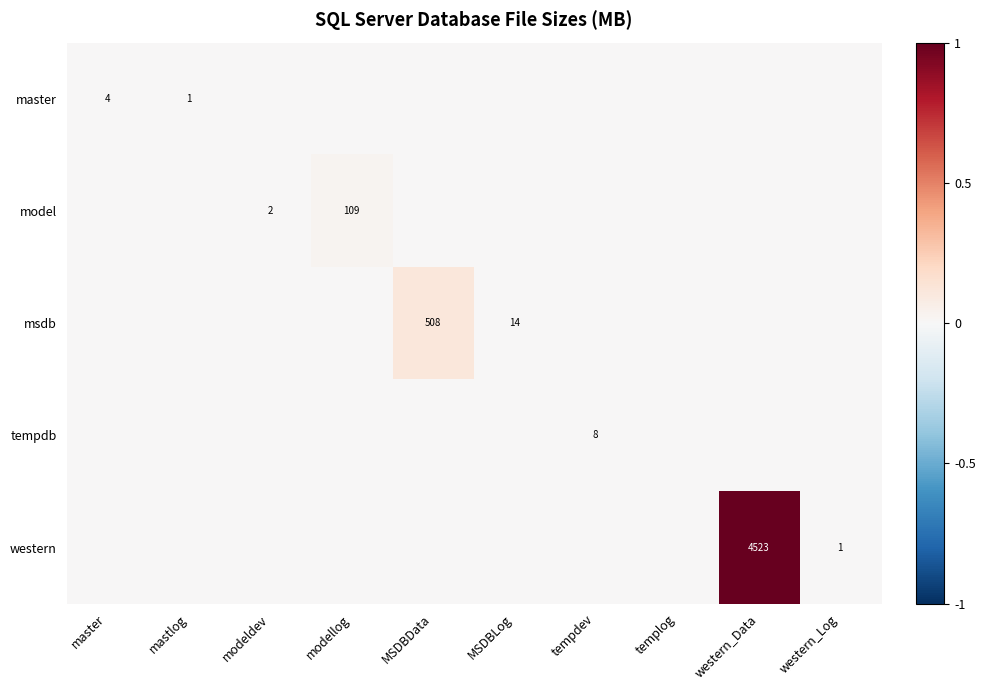

Is it true that model equals 109 at modellog?

True